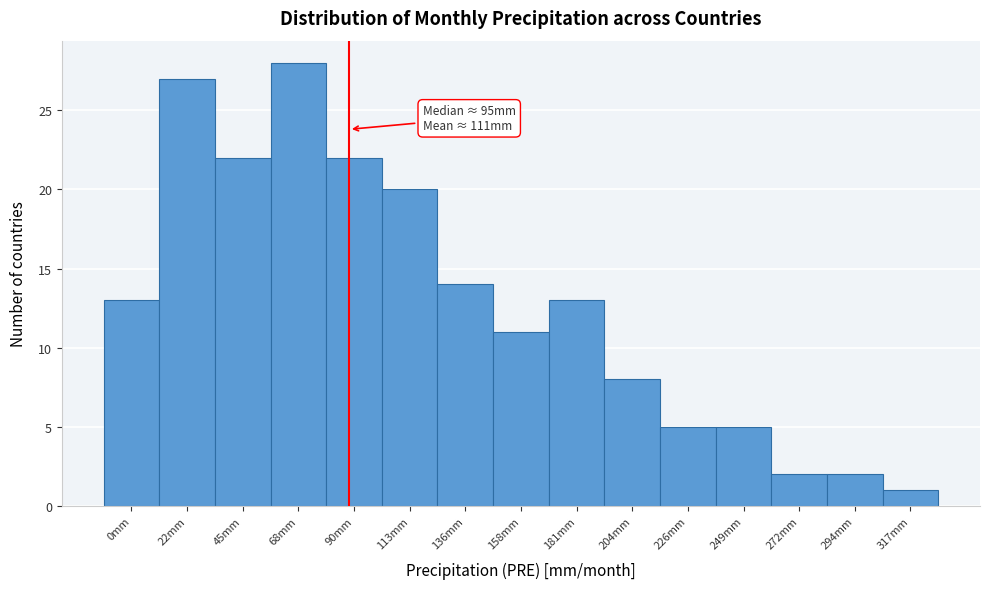

Reading left to right, list all the values displayed in this chart.

0mm=13	22mm=27	45mm=22	68mm=28	90mm=22	113mm=20	136mm=14	158mm=11	181mm=13	204mm=8	226mm=5	249mm=5	272mm=2	294mm=2	317mm=1